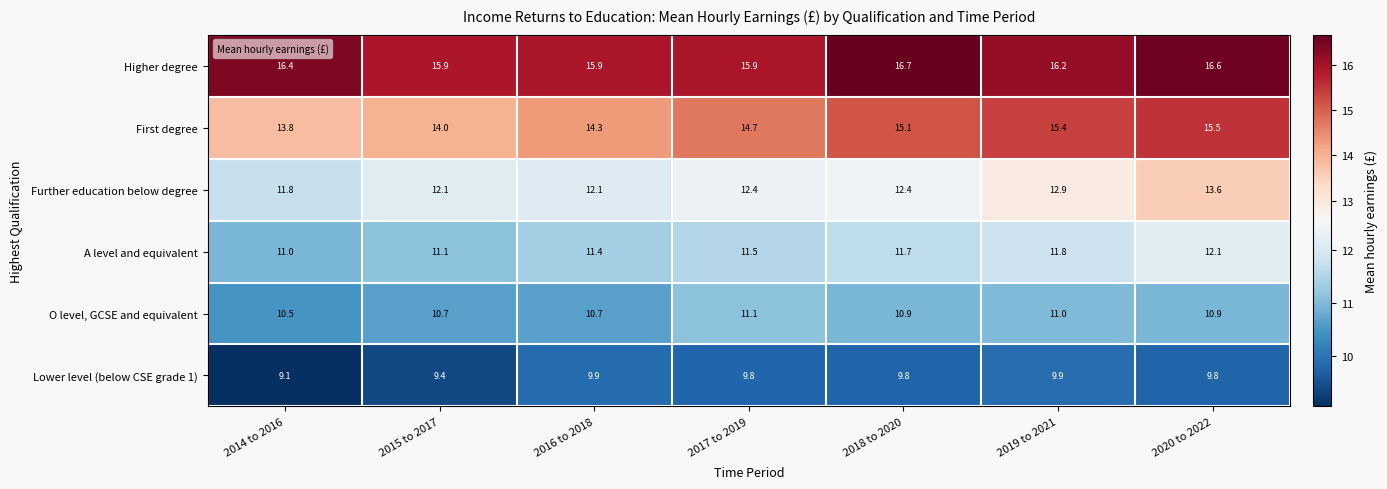

What is the average value of the A level and equivalent series?

11.5